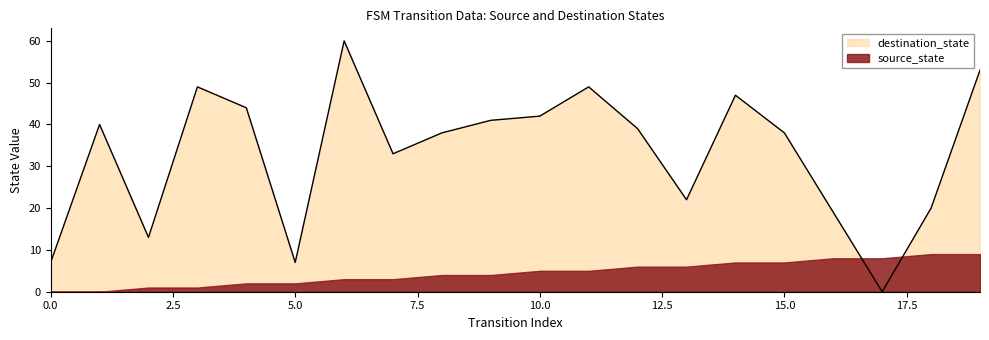

Rank the categories by value from lowest to highest.

17, 0, 5, 2, 16, 18, 13, 7, 8, 15, 12, 1, 9, 10, 4, 14, 3, 11, 19, 6